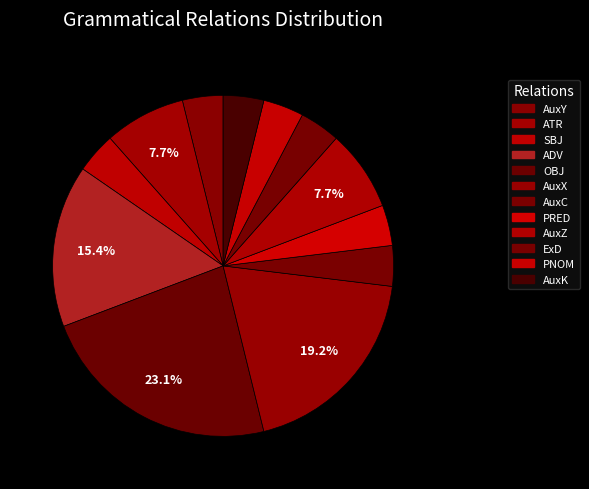

Rank the categories by value from highest to lowest.

OBJ, AuxX, ADV, ATR, AuxZ, AuxY, SBJ, AuxC, PRED, ExD, PNOM, AuxK